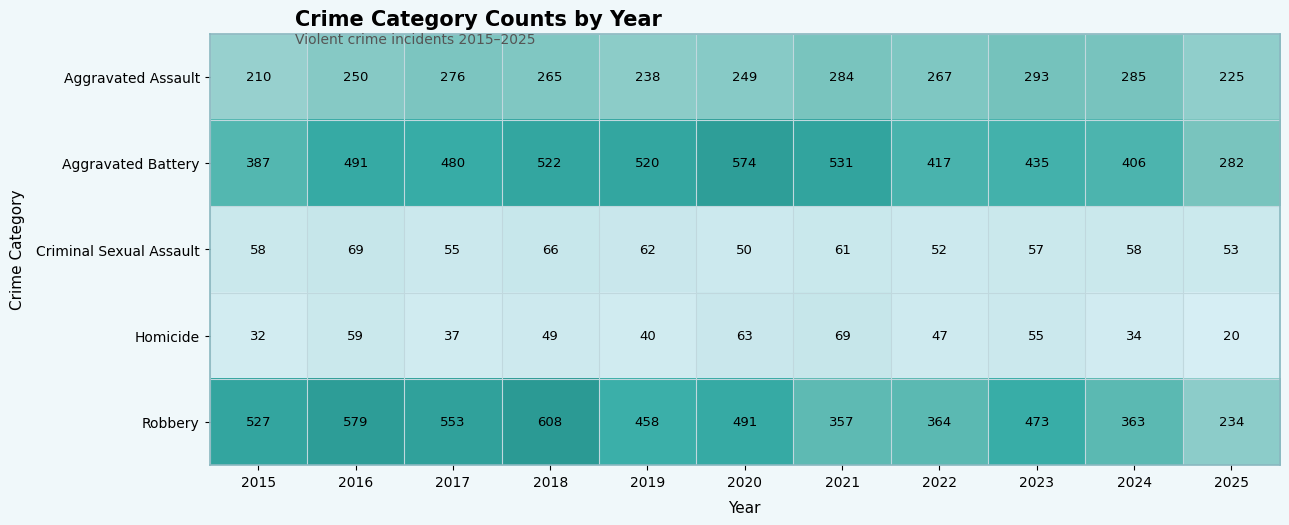

The Homicide series shows 94 at 2016. True or false?

False